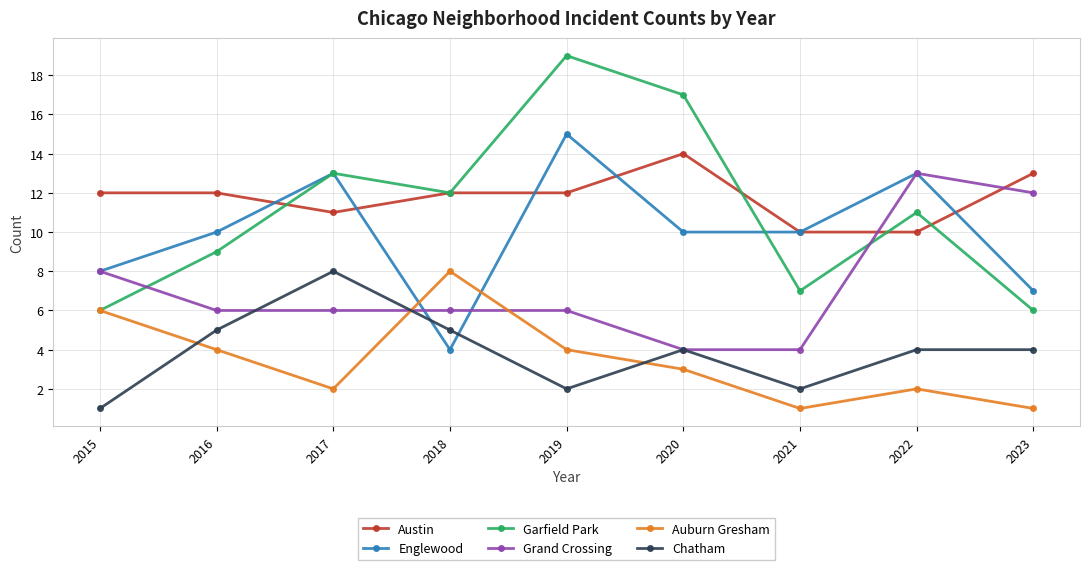

Which series has the largest range (max minus min)?

Garfield Park